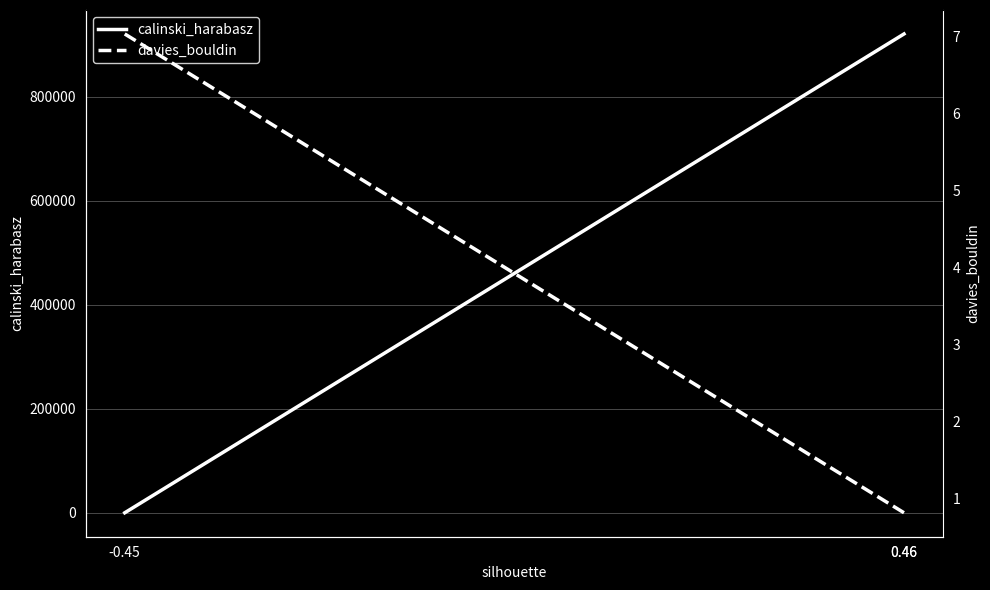

At -0.45, list the series in order from smallest to largest.

calinski_harabasz, davies_bouldin